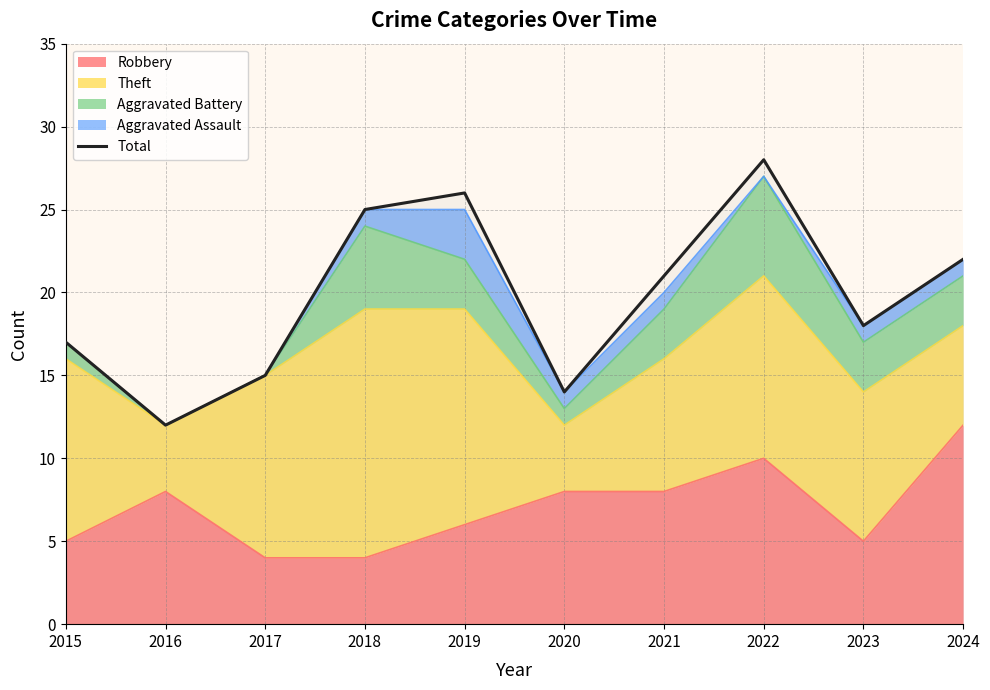

List the labels in order of value, largest first.

2022, 2019, 2018, 2024, 2021, 2023, 2015, 2017, 2020, 2016